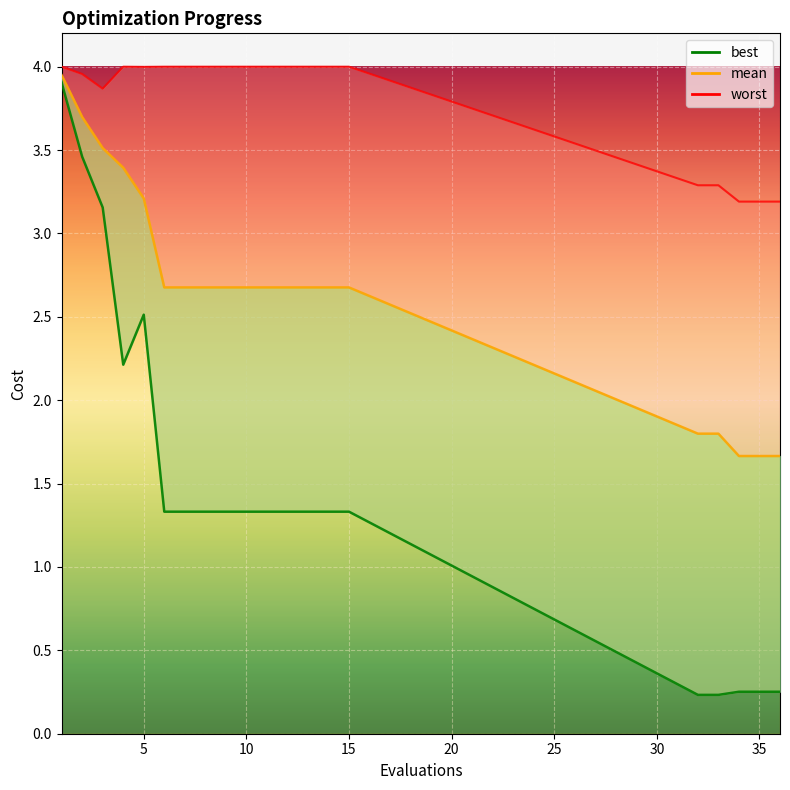

What is the maximum value shown in the chart?

4.0